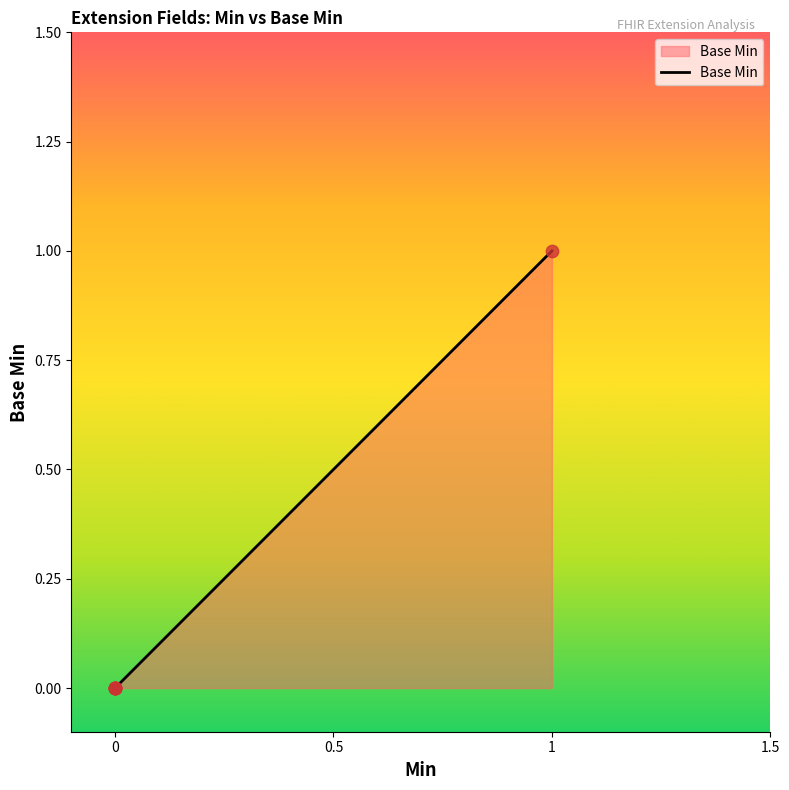

Which has a higher value, 1 or 0?

1